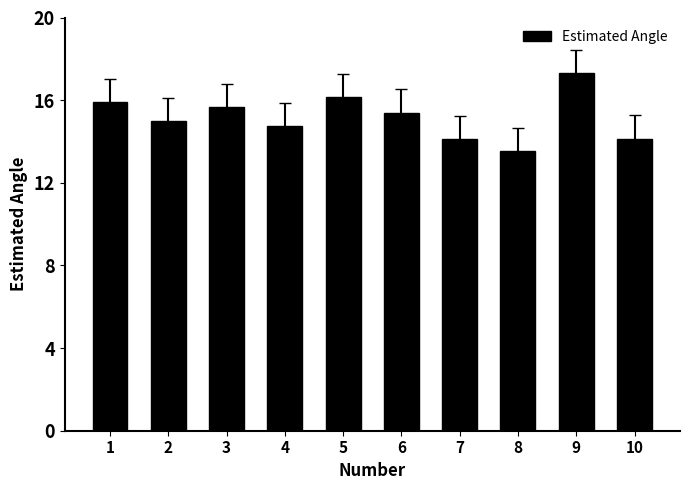

Reading left to right, what are all the values shown in this chart?

1=15.9	2=15.0	3=15.7	4=14.7	5=16.1	6=15.4	7=14.1	8=13.5	9=17.3	10=14.1